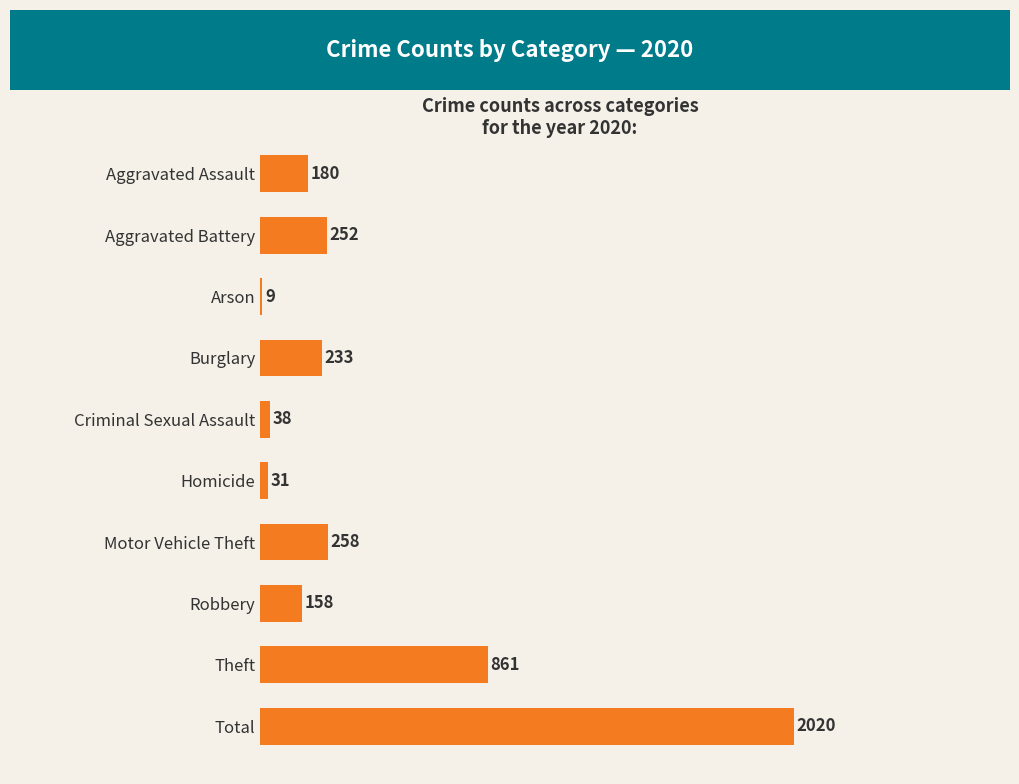

What is the value of the 9th bar from the top?

861